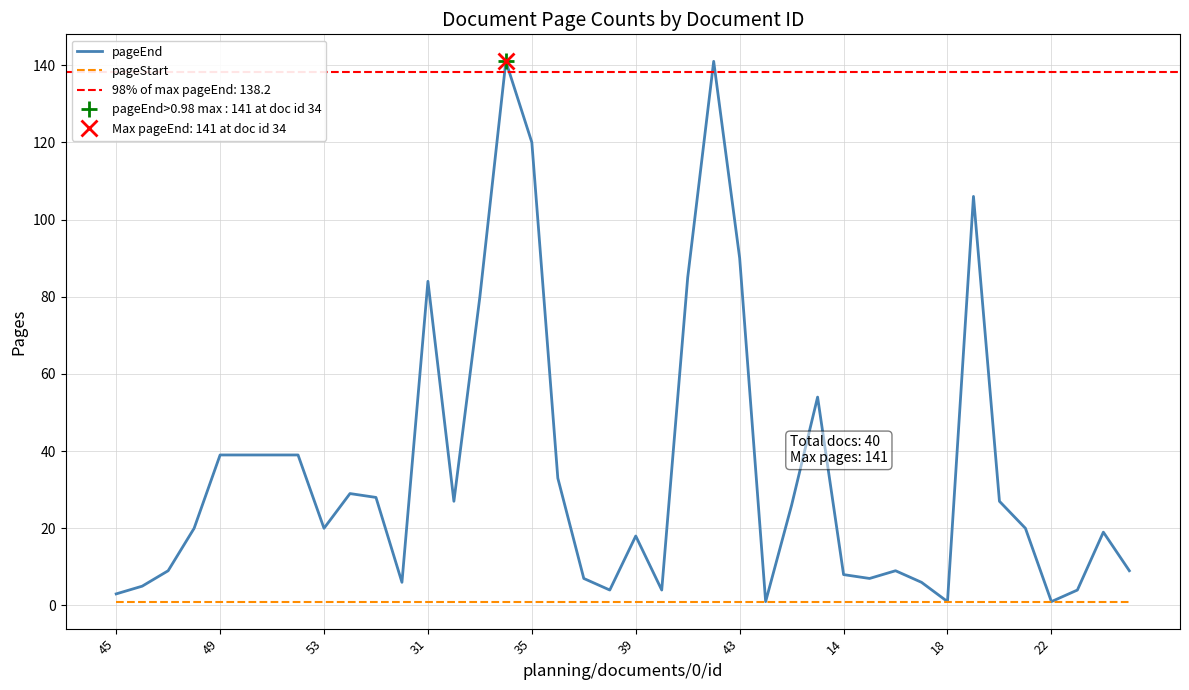

Is this an area chart (filled region under the line)?

No